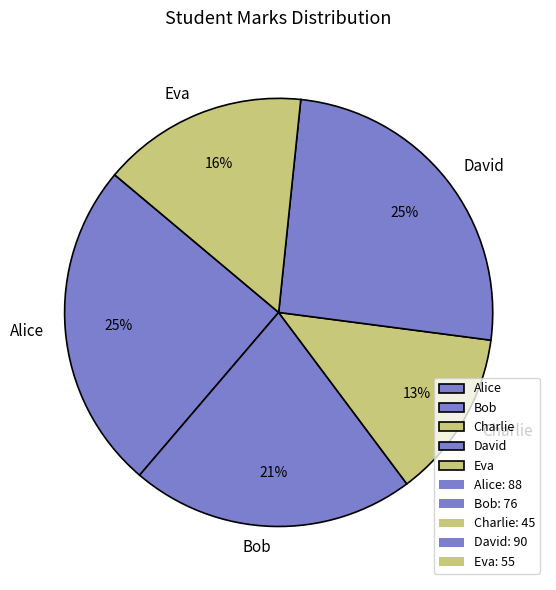

Which has a higher value, Bob or Eva?

Bob